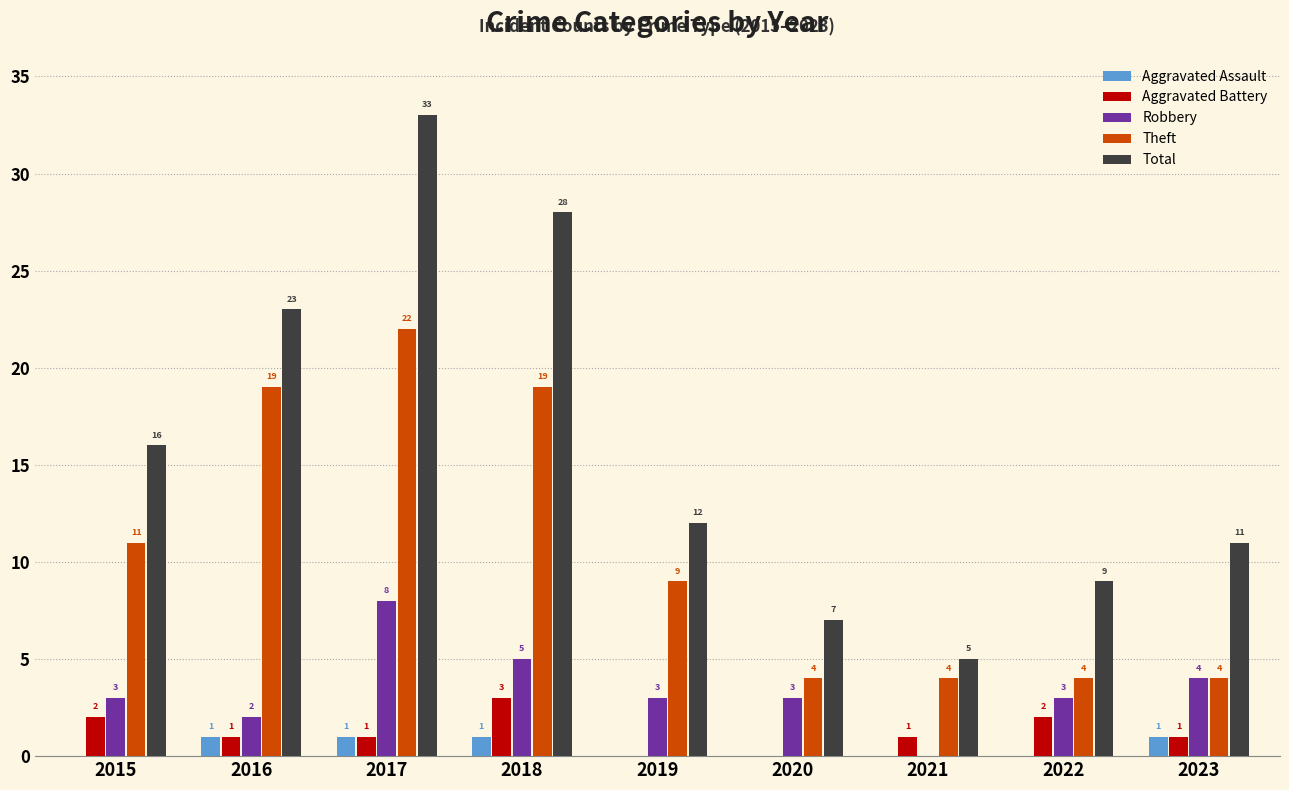

Which series changed the most between 2016 and 2021?

Total